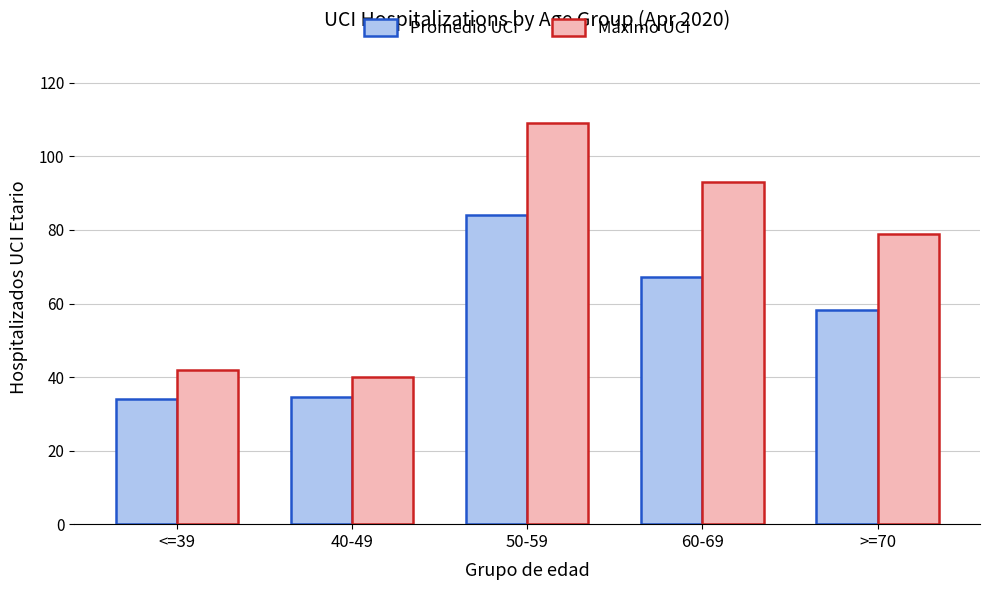

At how many categories does at least one series exceed 92?

2